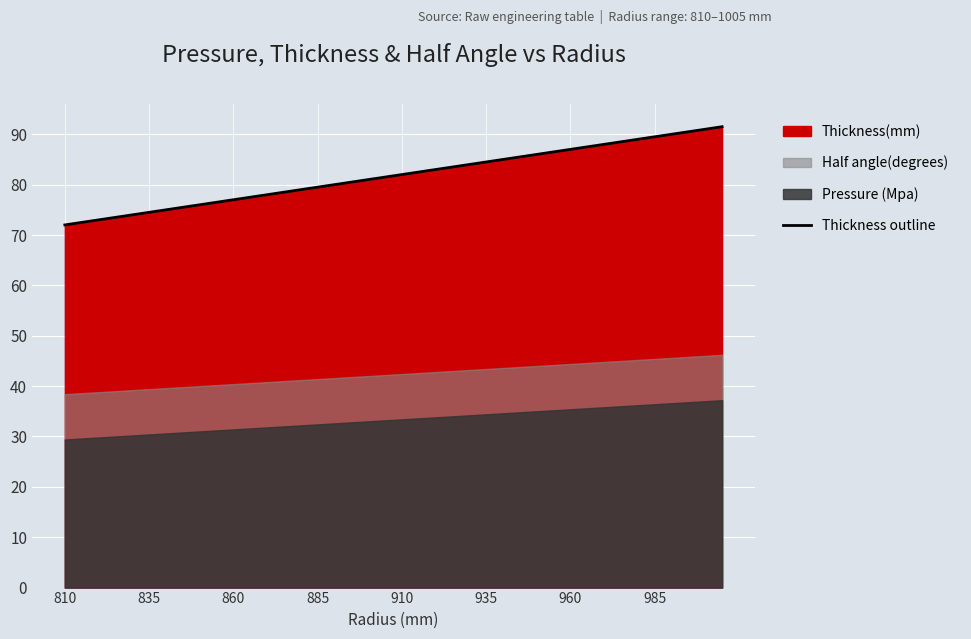

What is the sum of all values?

3270.0